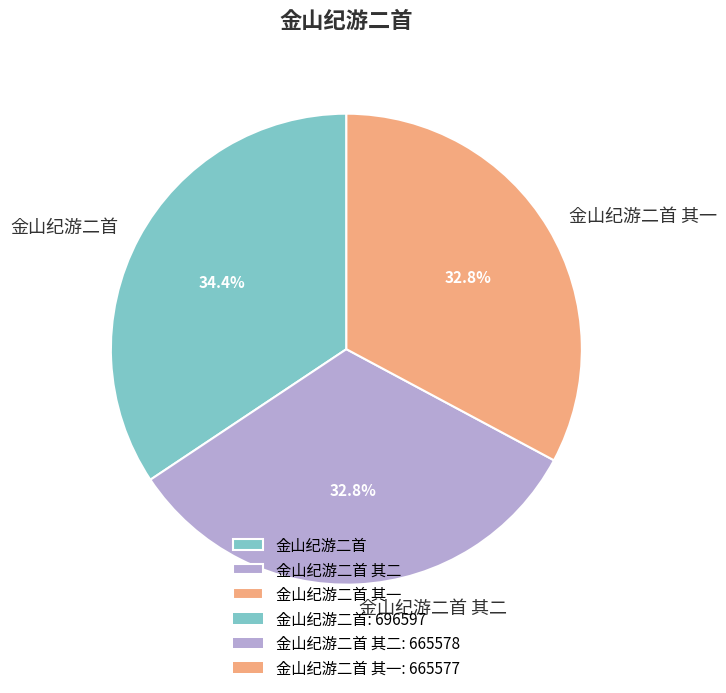

Which has a higher value, 金山纪游二首 其二 or 金山纪游二首?

金山纪游二首